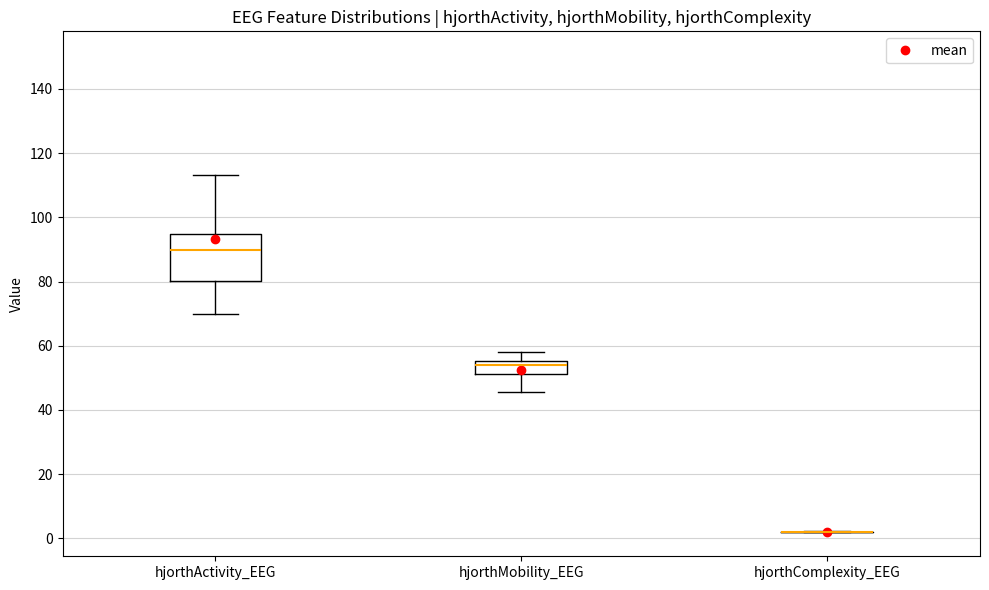

Reading left to right, transcribe this box plot: for each box, give where its median line is, the range the box spans, and where its two whiskers end, as read against the y-axis. The values are not printed on the chart, so give them approximately, as read against the axis.

hjorthActivity_EEG: median 90, box 80 to 94, whiskers 70 to 114
hjorthMobility_EEG: median 54, box 52 to 56, whiskers 46 to 58
hjorthComplexity_EEG: box collapsed to a line at 2, whiskers 2 to 2